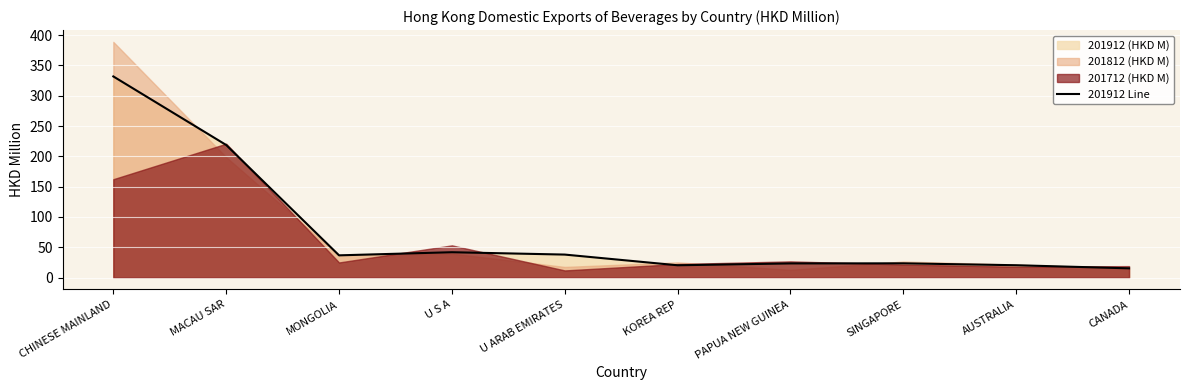

List the labels in order of value, smallest first.

CANADA, KOREA REP, AUSTRALIA, PAPUA NEW GUINEA, SINGAPORE, MONGOLIA, U ARAB EMIRATES, U S A, MACAU SAR, CHINESE MAINLAND